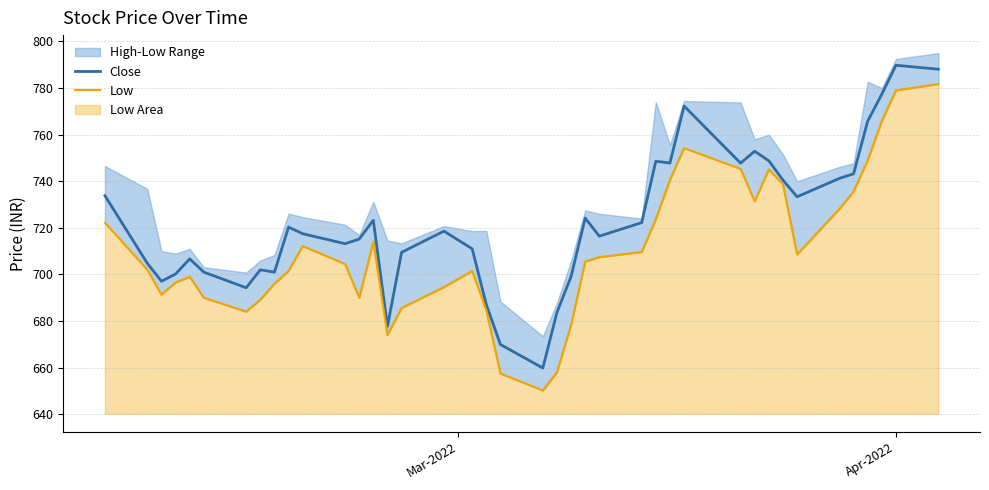

True or false: Low and Close intersect in this chart.

False